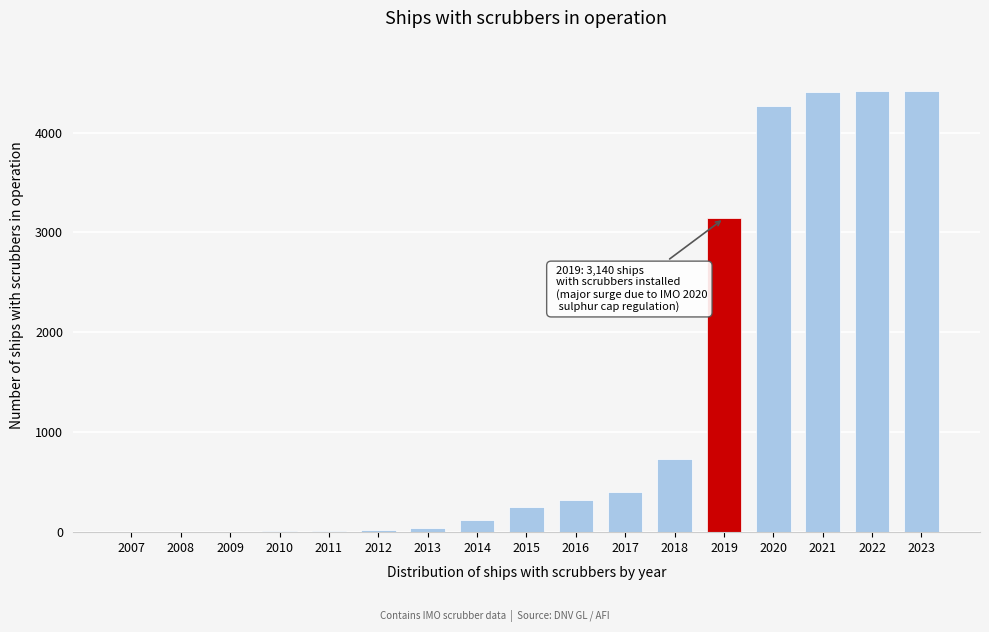

The value at 2023 is 4417. True or false?

True